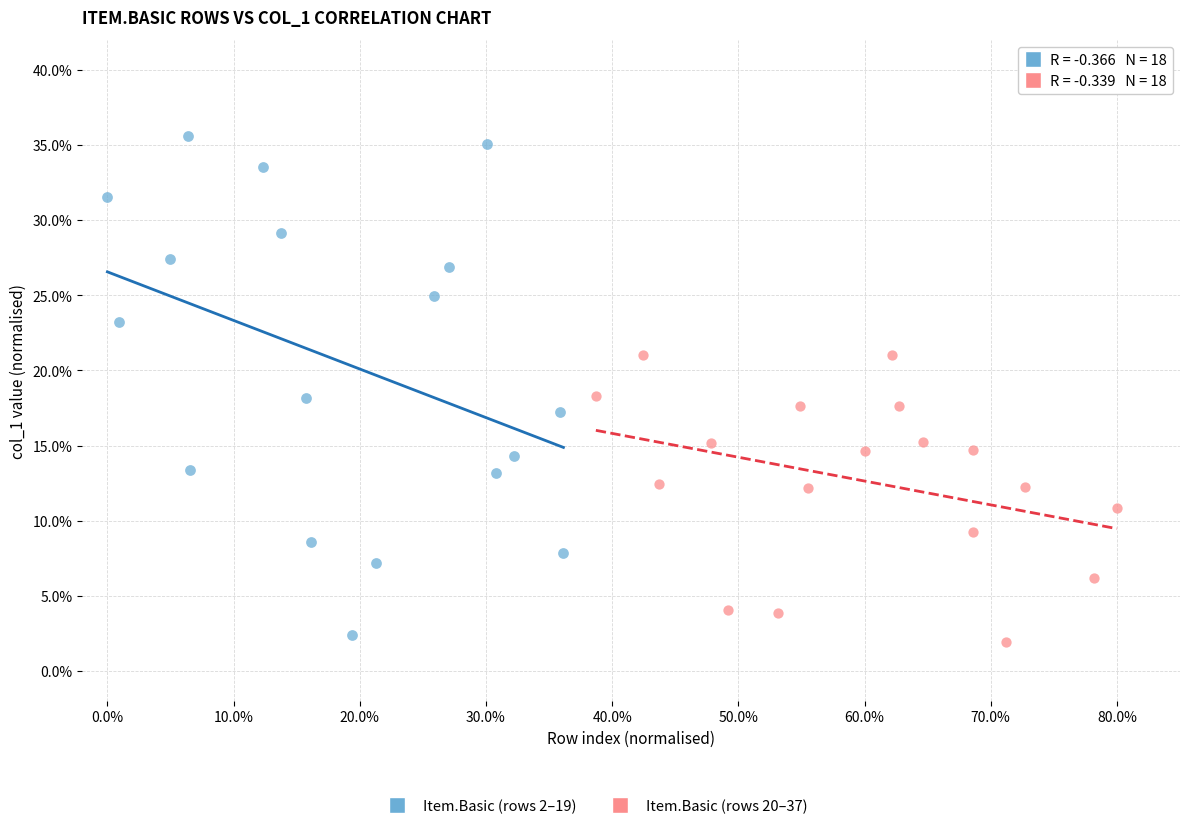

Which series has the widest spread of Y values?

Item.Basic (rows 2–19)